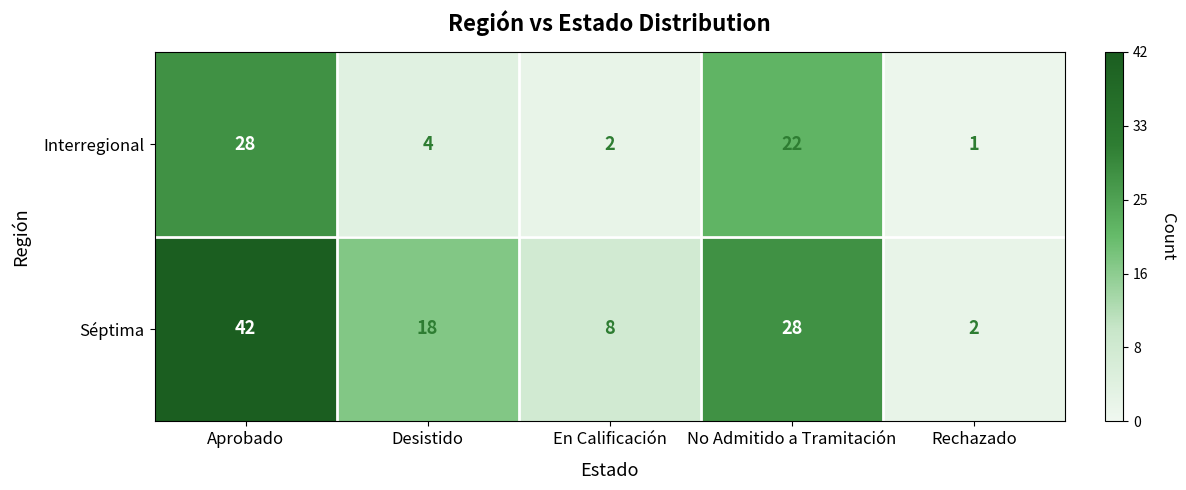

Which series has the widest spread of values?

Séptima